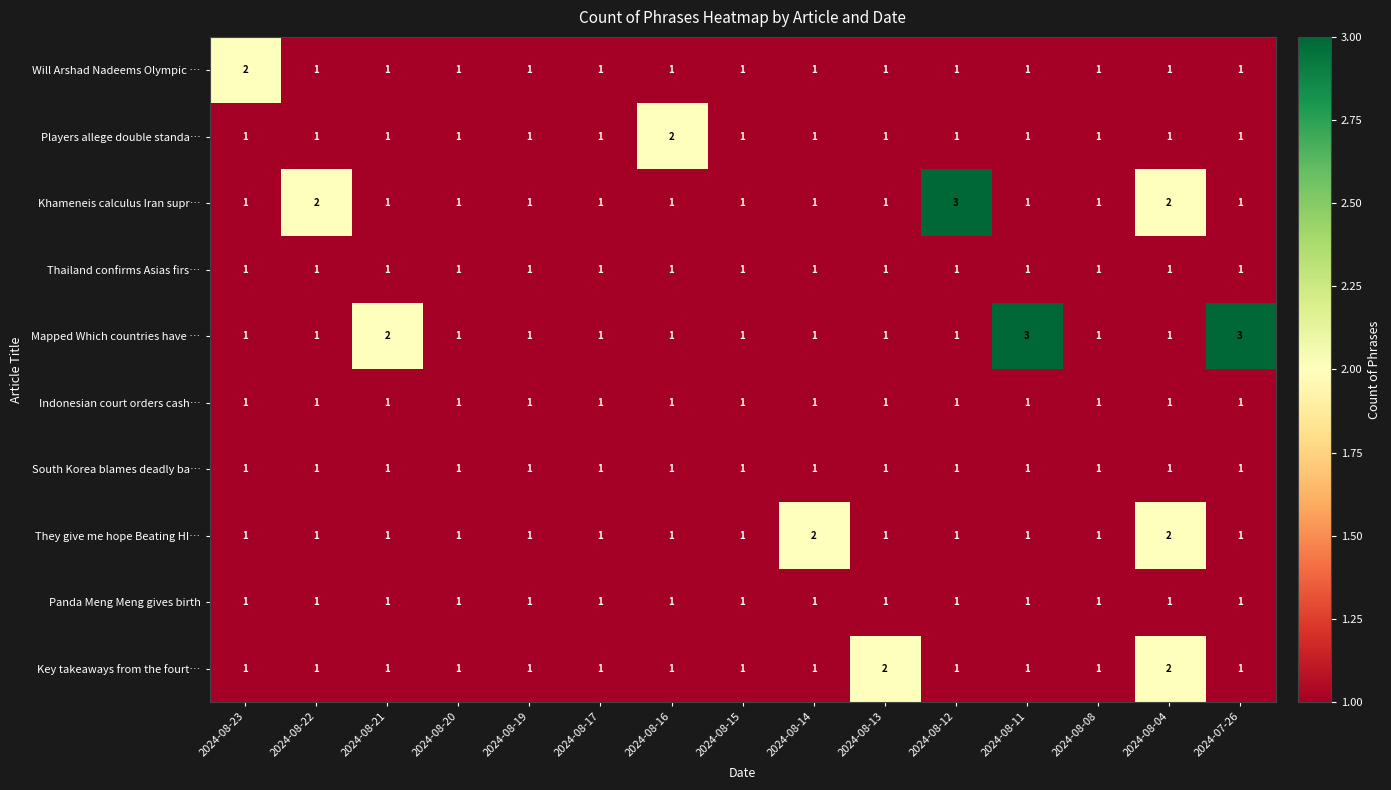

What is the sum of all Thailand confirms Asias firs… values?

15